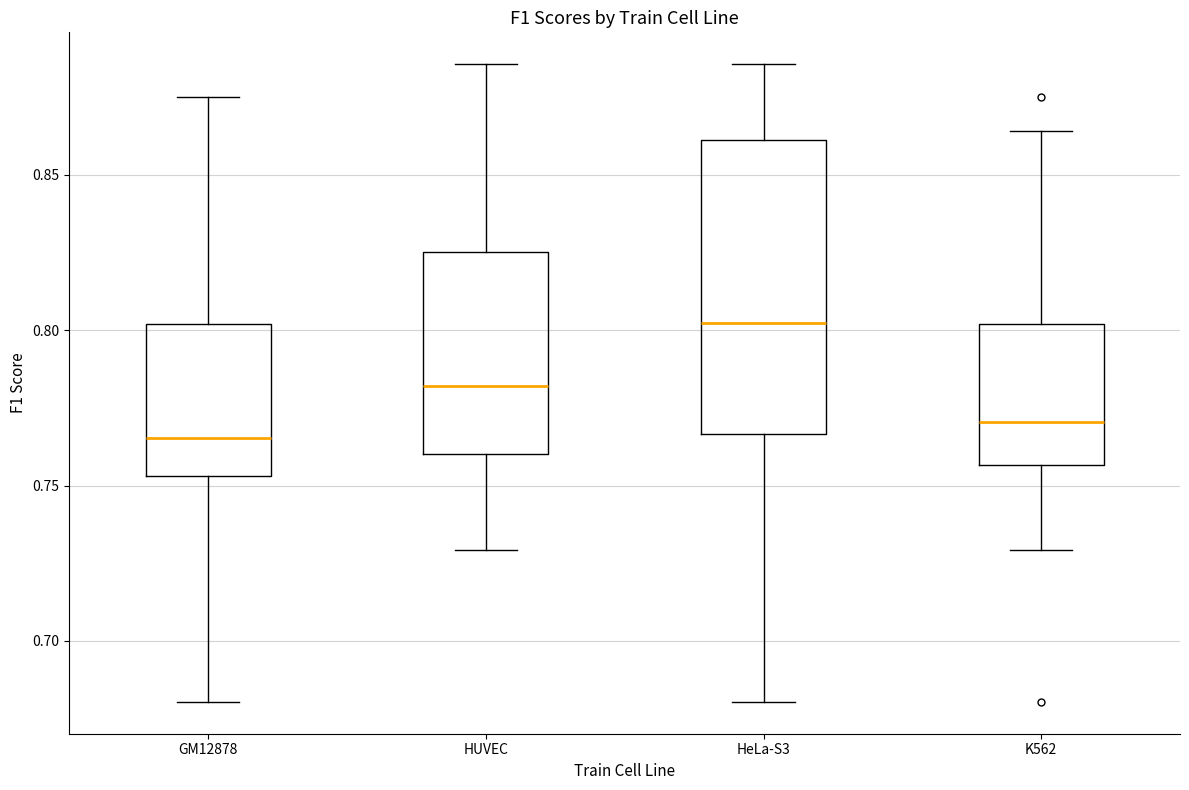

Comparing the boxes themselves (not the whiskers), which one is the tallest?

HeLa-S3